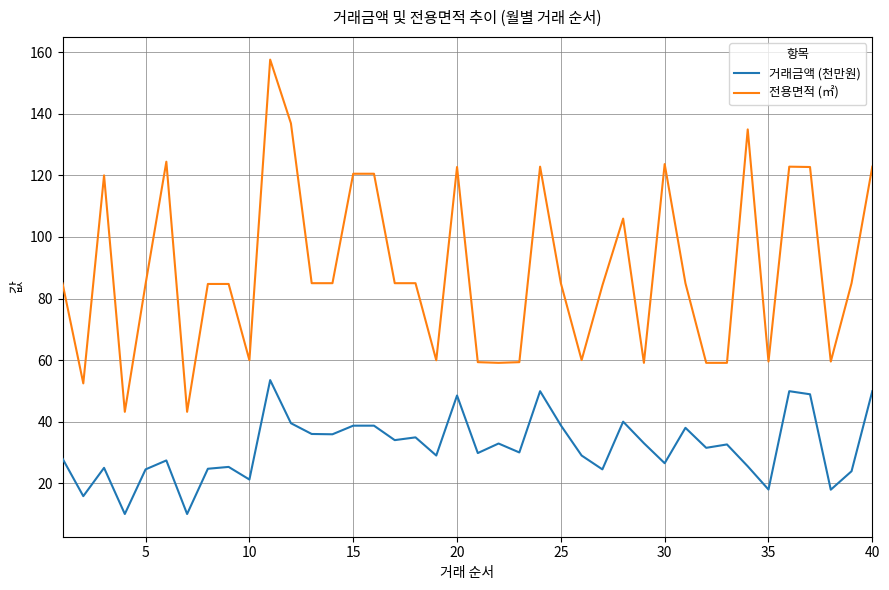

What is the greatest value displayed?

157.6